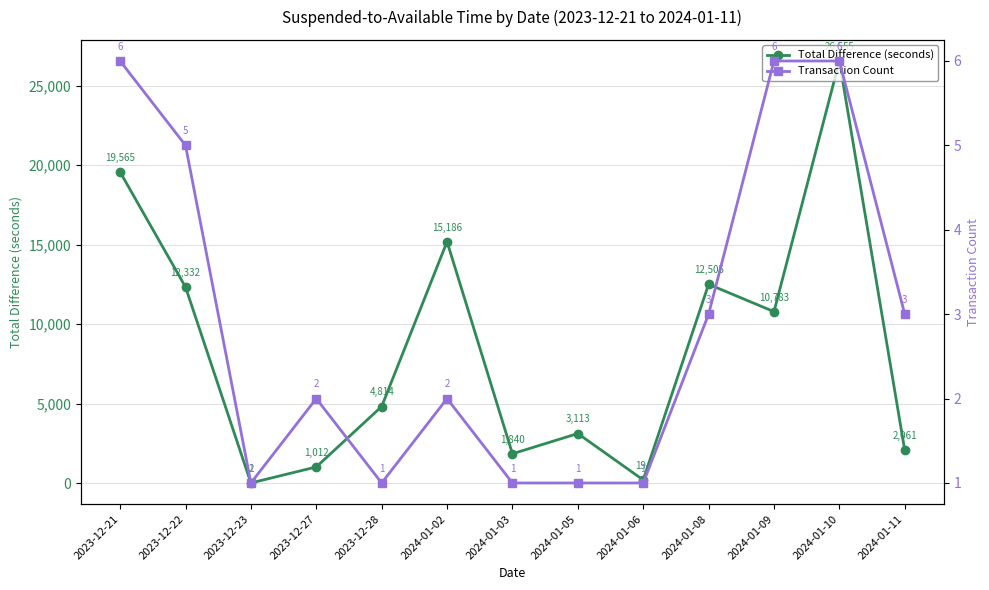

What position from the left is 2024-01-11?

13